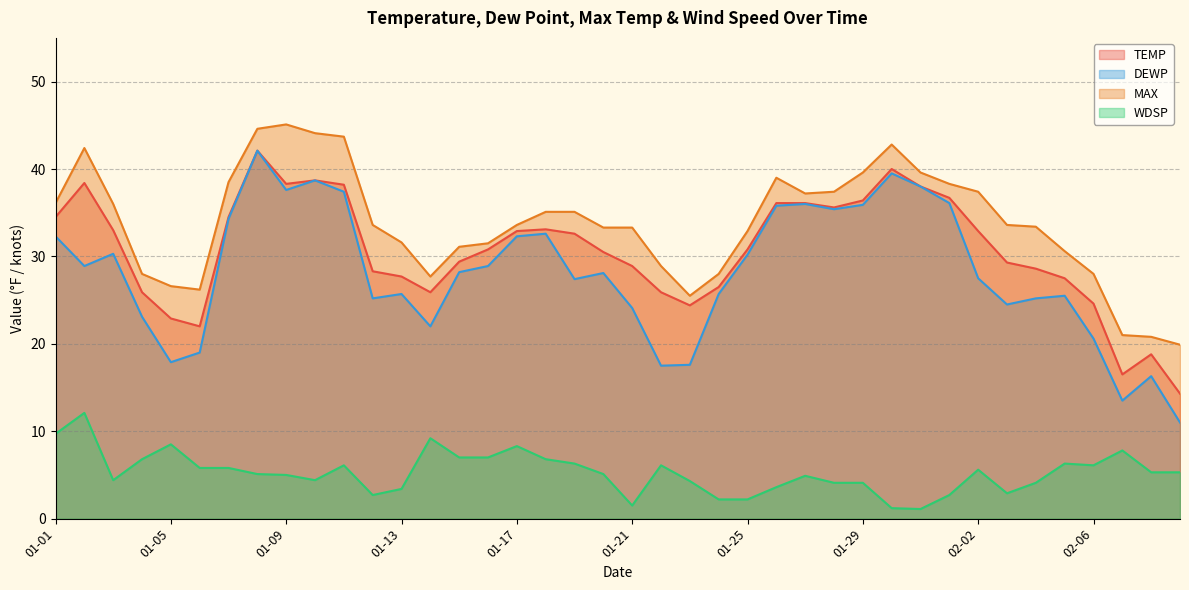

True or false: WDSP and DEWP cross at least once.

False